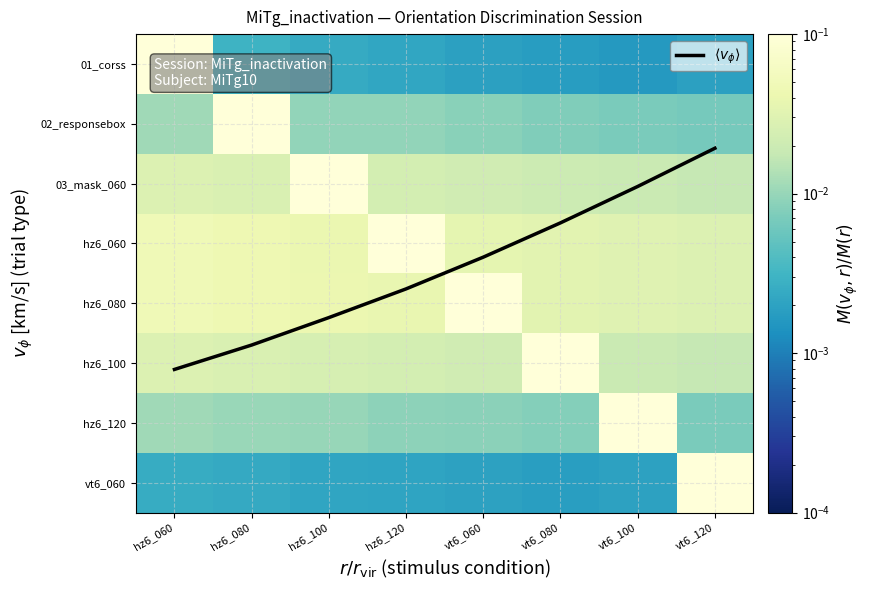

Rank the series at vt6_060 from highest to lowest value.

$\langle v_\phi \rangle$, hz6_080, hz6_060, 03_mask_060, hz6_100, hz6_120, 02_responsebox, vt6_060, 01_corss